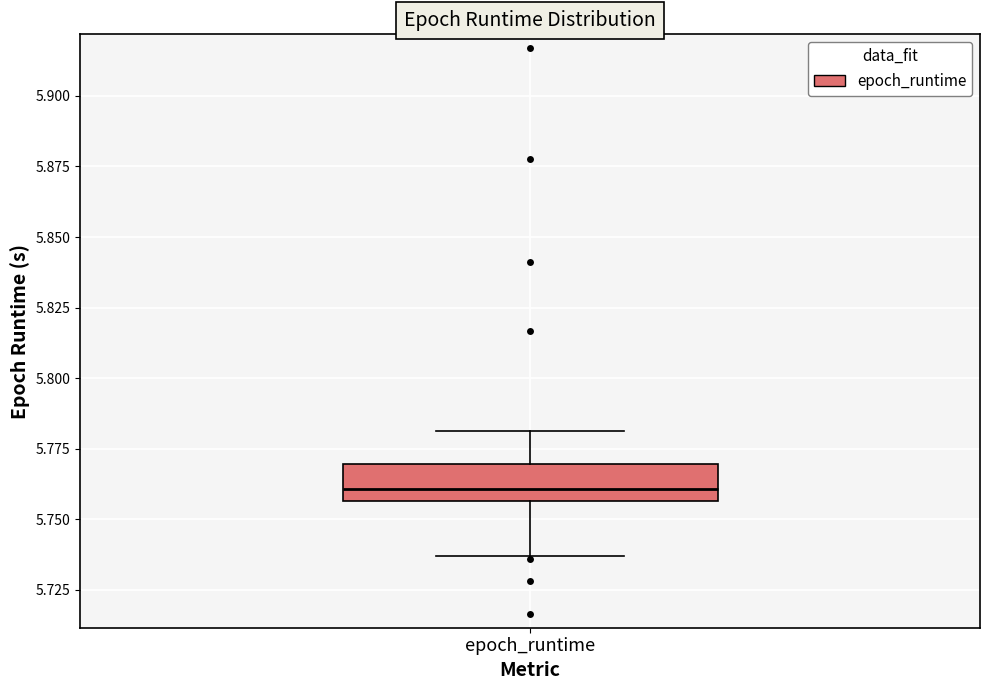

Read this box plot against the y-axis: the position of the median line, the range covered by the box, and the ends of both whiskers. The values are not printed on the chart, so give them approximately, as read against the axis.

median 5.760, box 5.755 to 5.770, whiskers 5.735 to 5.780